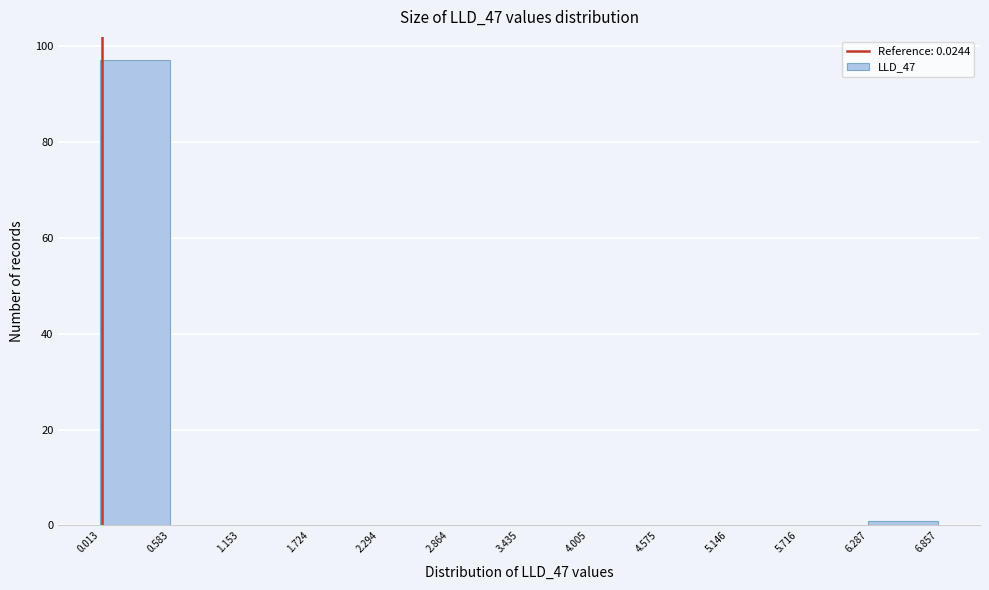

How tall is the bar that spans 0.013 to 0.583 on the x-axis? The values are not printed on the chart, so give them approximately, as read against the axis.

98